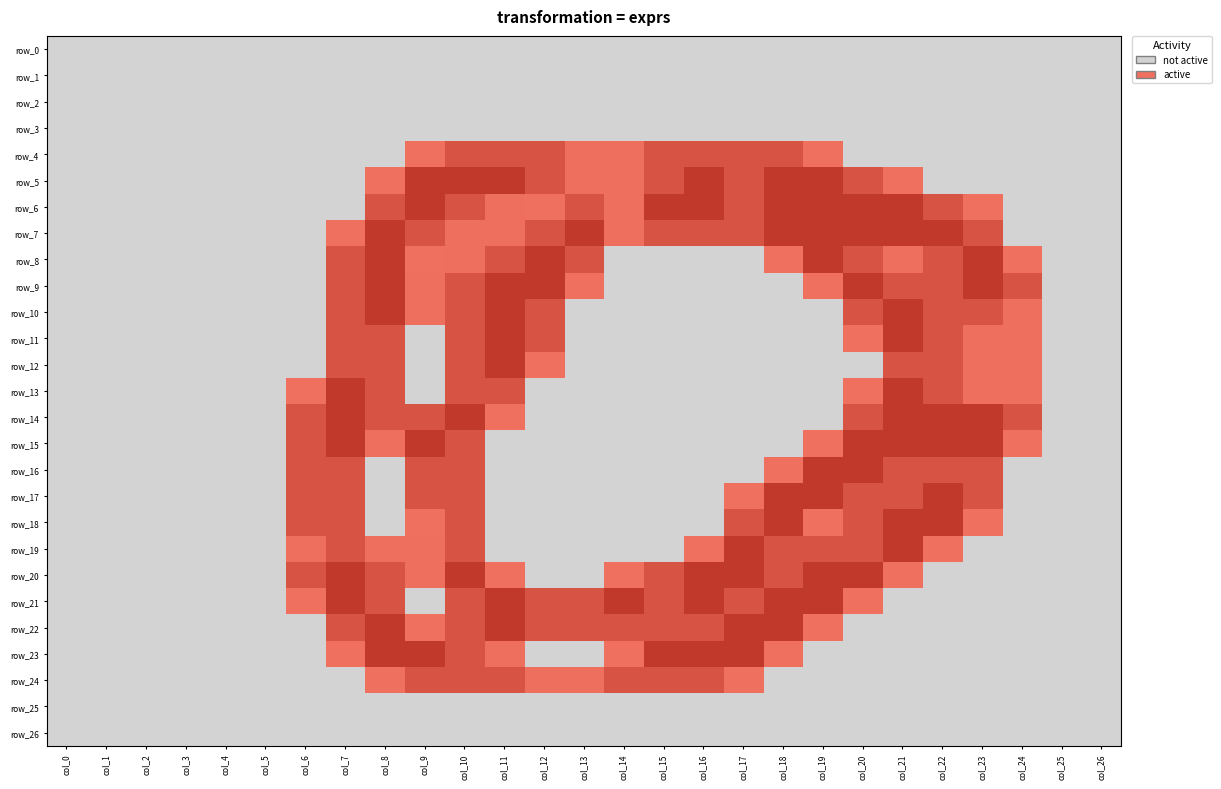

Where is row_1 nearest to the value 0?

col_0